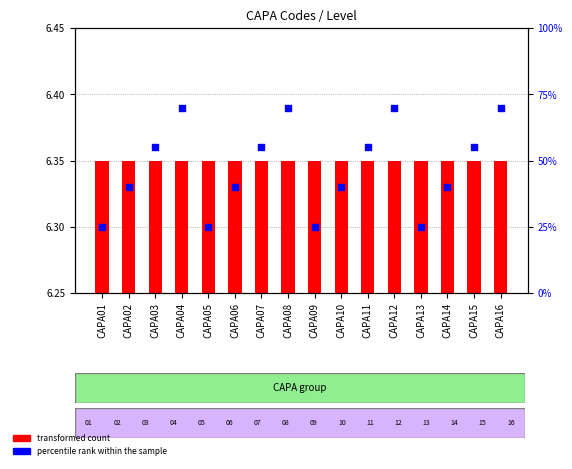

What is the ratio of the value at CAPA14 to the value at CAPA06?

1.0